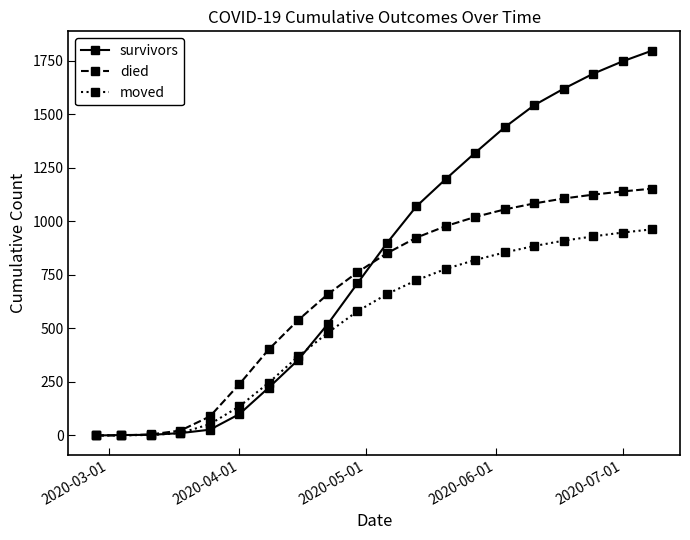

Which series has the largest range (max minus min)?

survivors